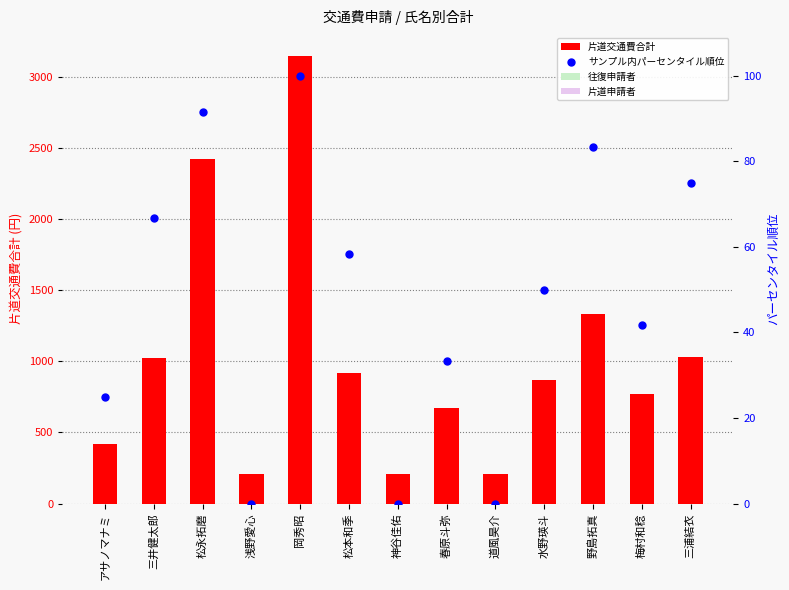

What is the total value across all series at 浅野愛心?

210.0